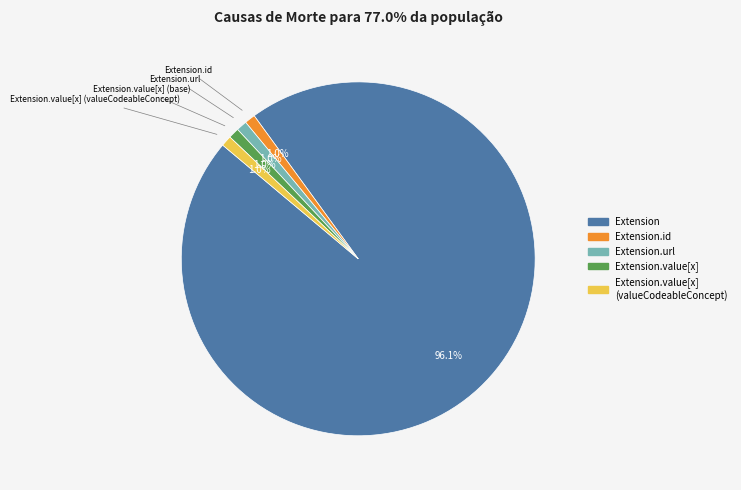

Is there a majority slice in this chart?

Yes